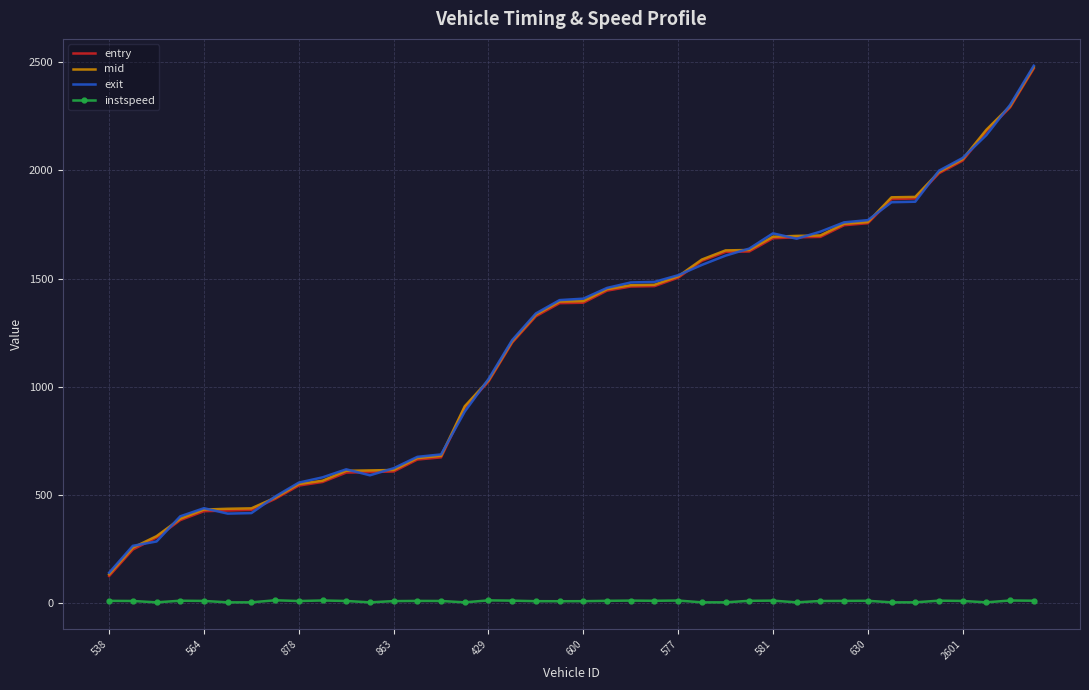

Which series has the largest range (max minus min)?

entry